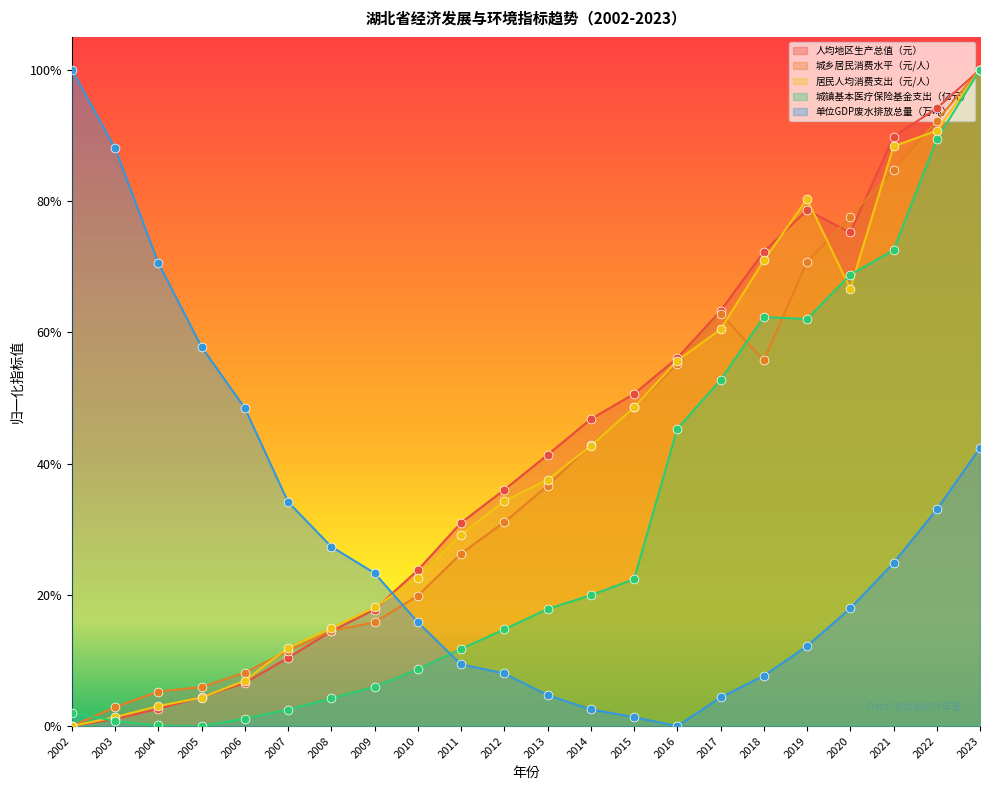

Which series contains the highest Y value?

人均地区生产总值（元）